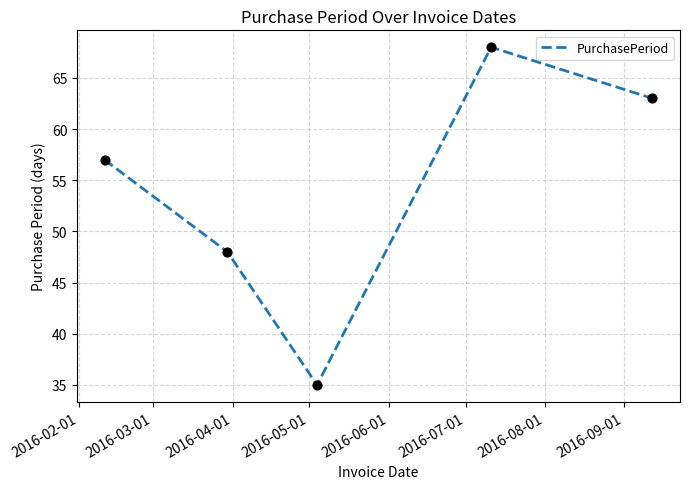

What is the difference between the maximum and minimum values?

33